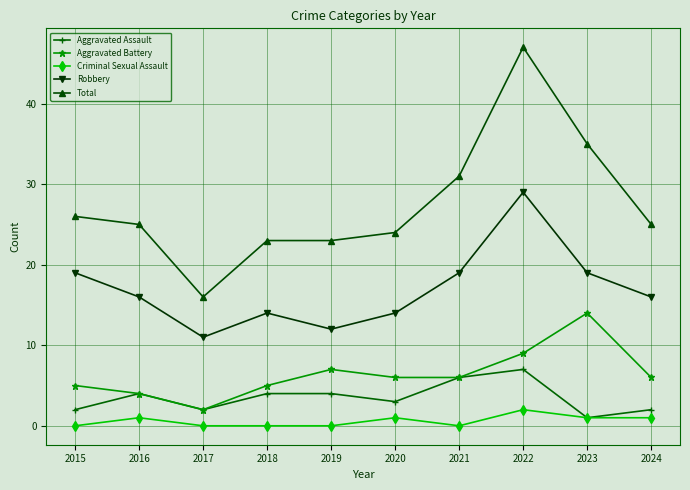

Where is Total nearest to the value 31?

2021